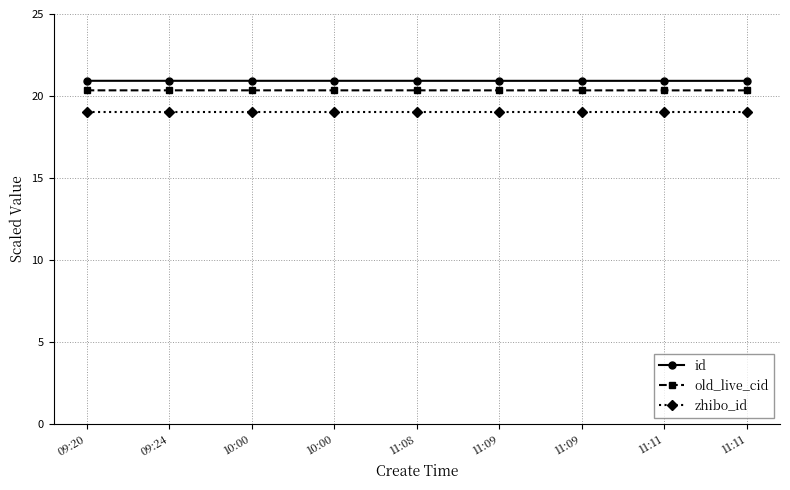

What is the value of the id point at the 3rd from the left?

20.9